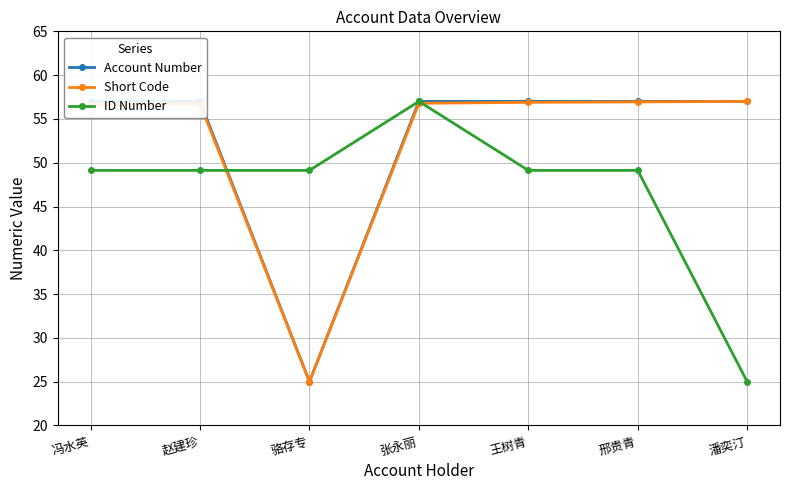

True or false: ID Number has more than 2 interior local peaks.

True